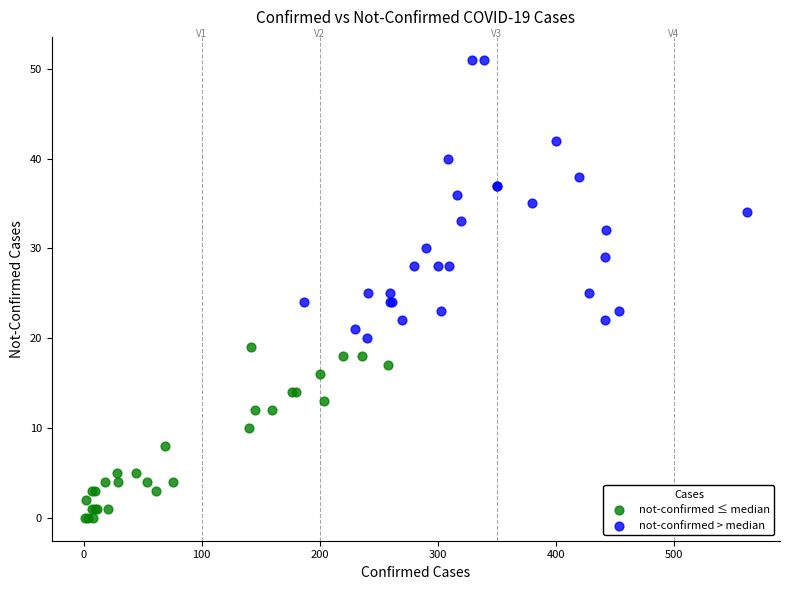

Which series reaches the maximum Y coordinate?

not-confirmed > median